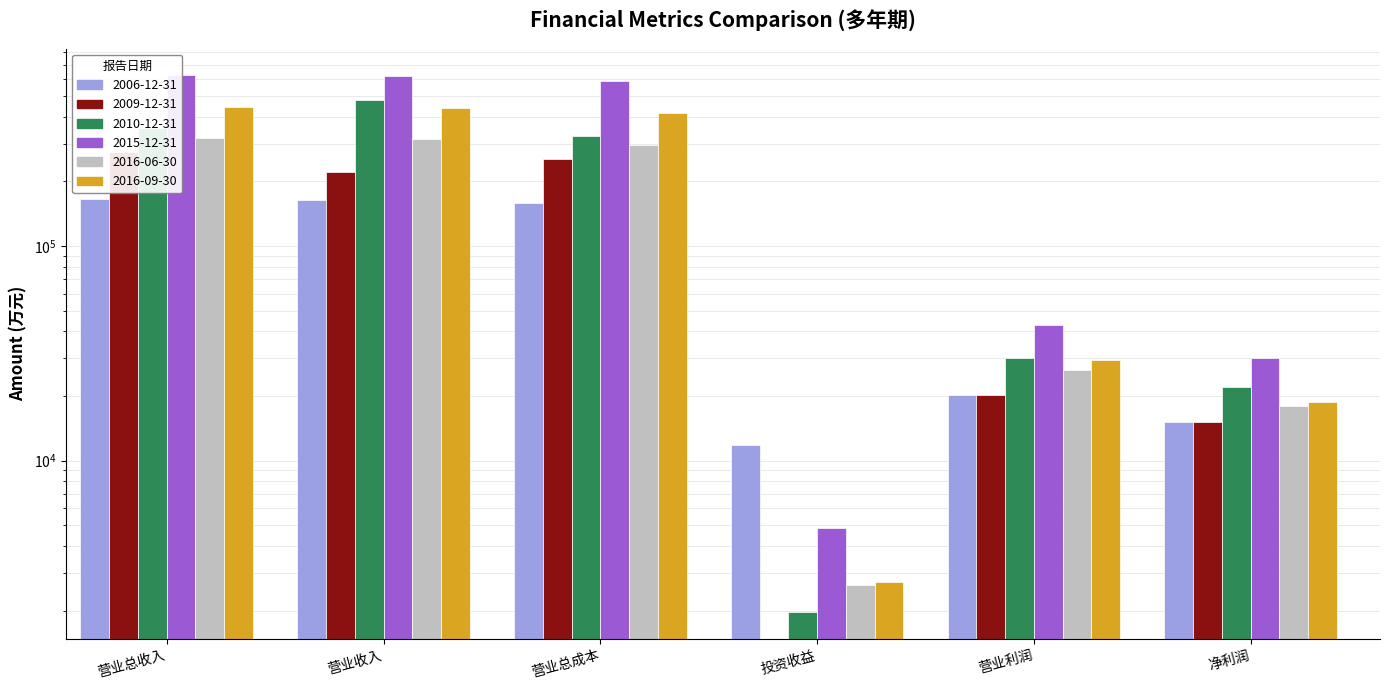

What is the sum of the 2009-12-31 values at 营业总成本 and 营业总收入?

529023